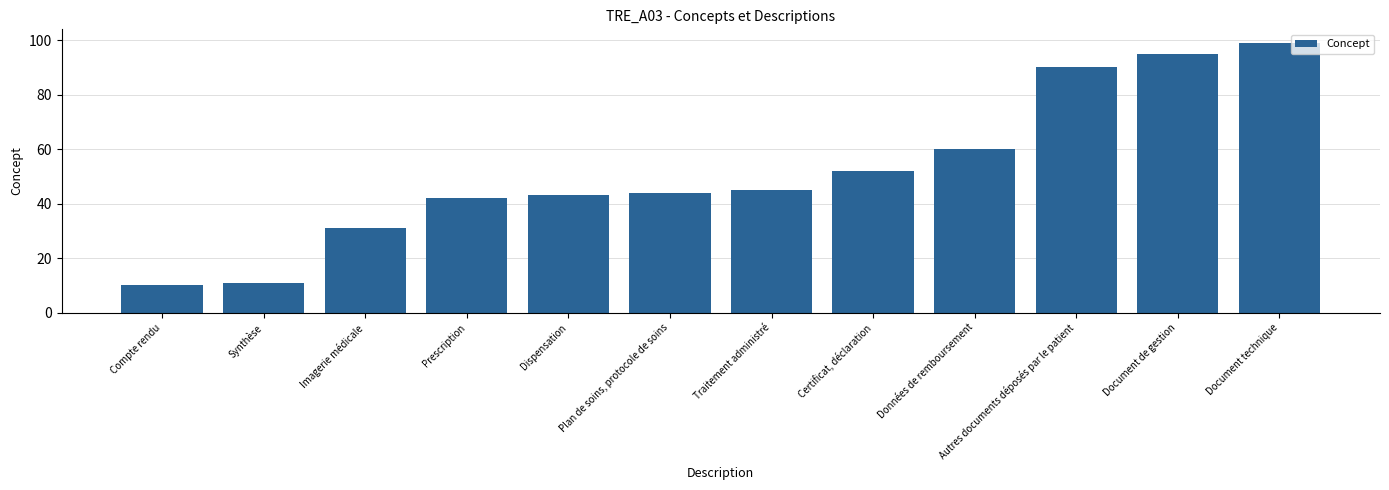

Approximately how many times larger is the value at Traitement administré compared to Document de gestion?

0.5